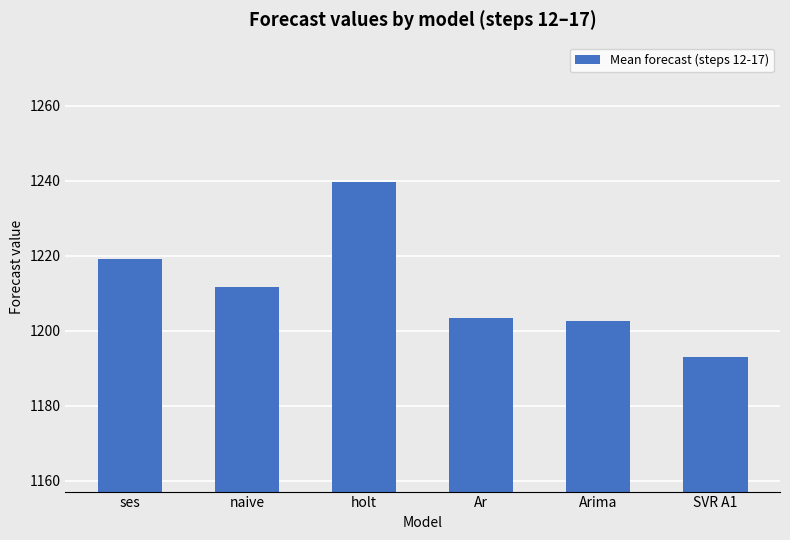

What position from the left is Arima?

5